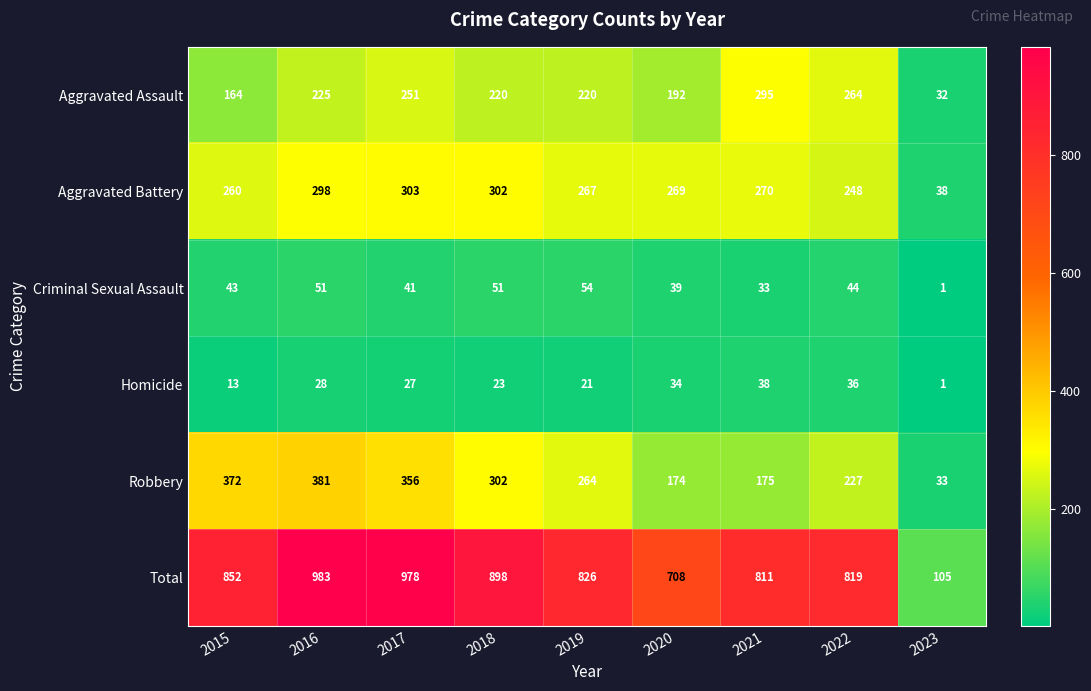

What is the difference between the maximum and second lowest values in the Homicide series?

25